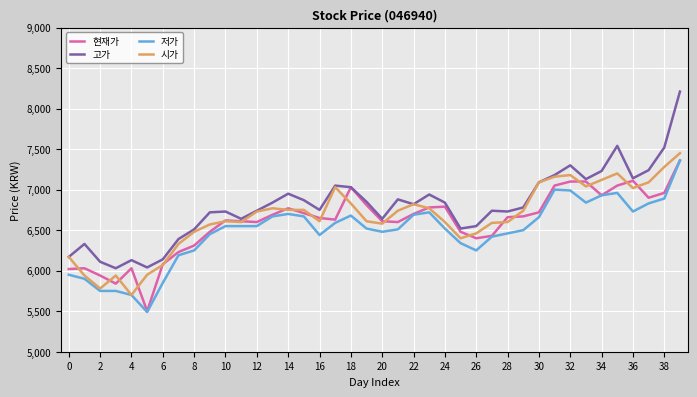

True or false: 저가 and 고가 cross at least once.

False